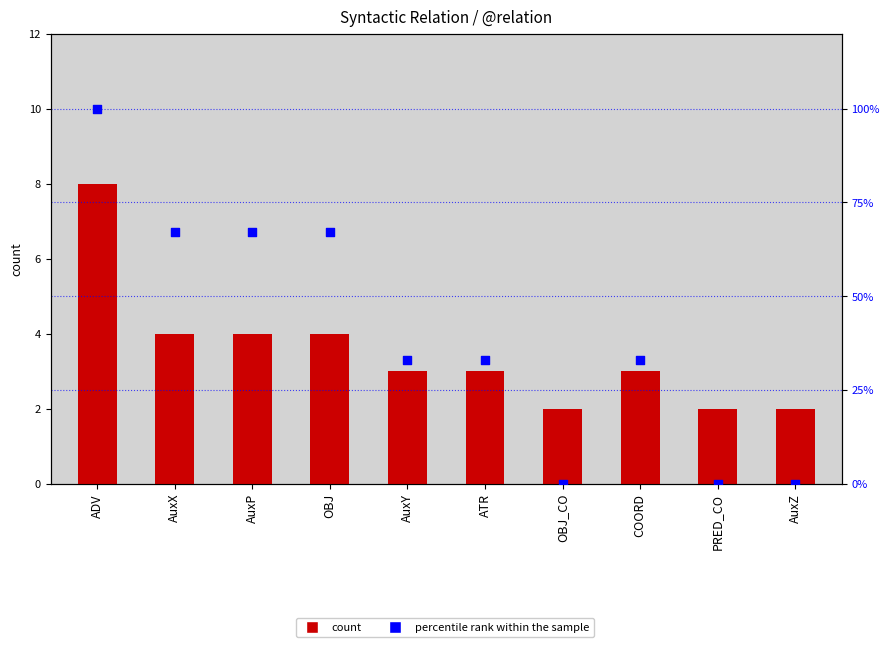

At which category is the sum across all series the highest?

ADV